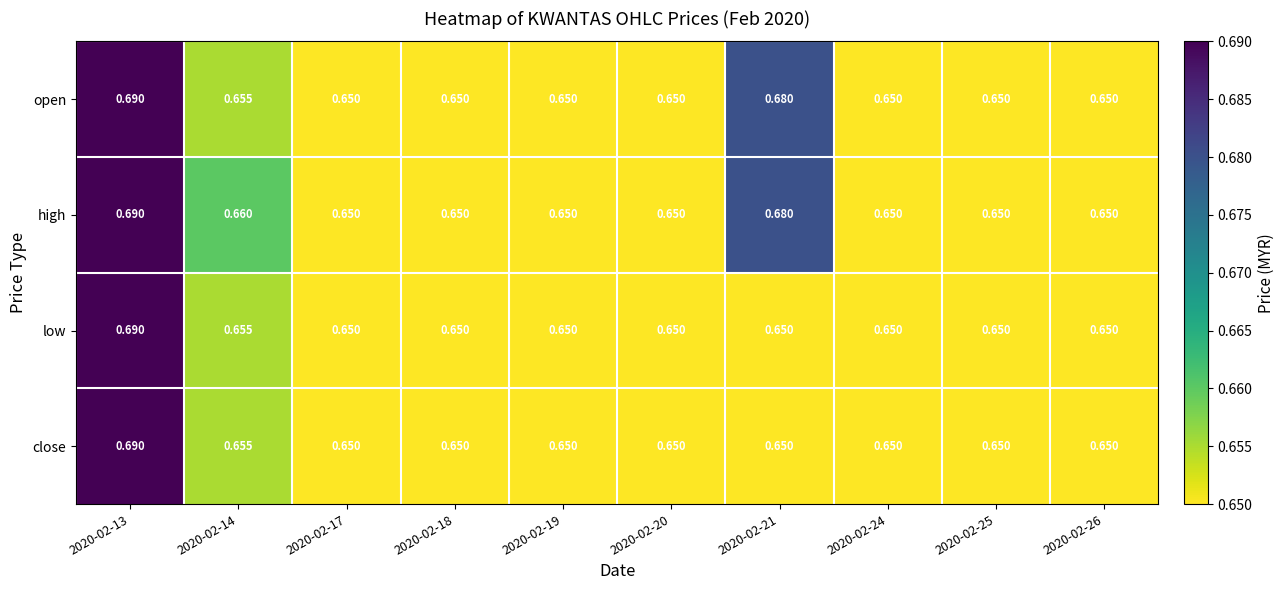

Which series has the largest total across all categories?

high